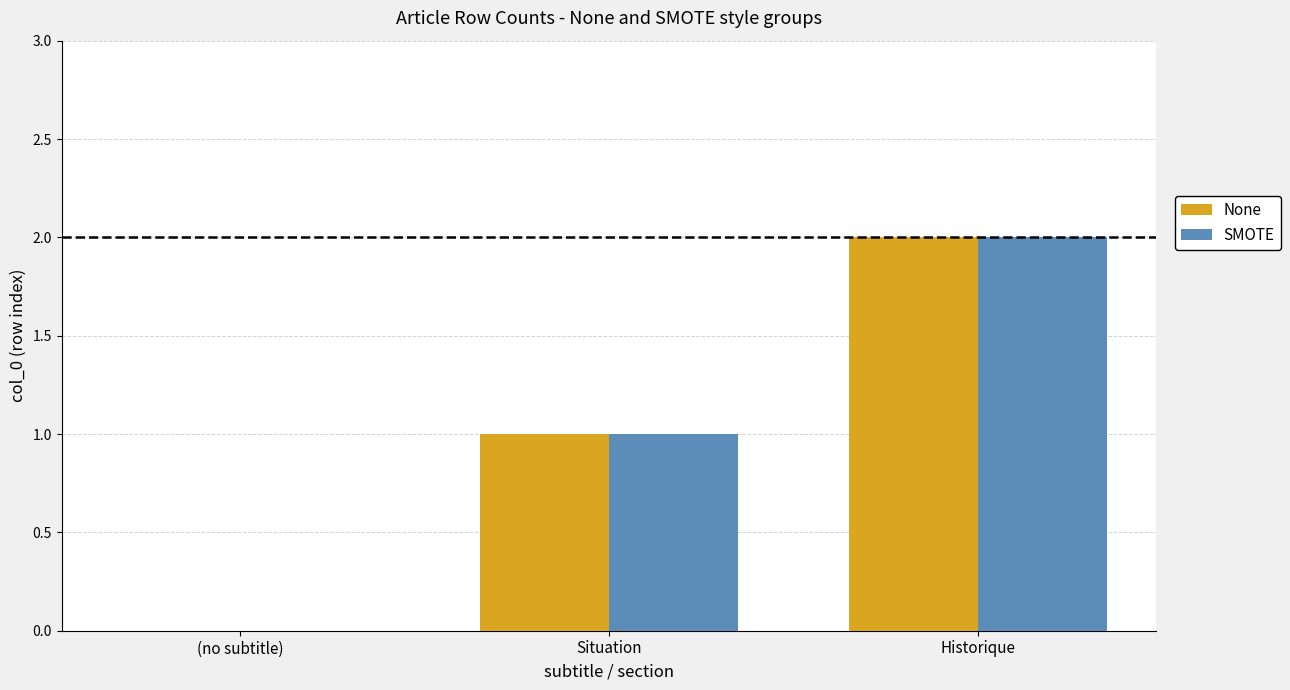

How many groups of bars are there?

3